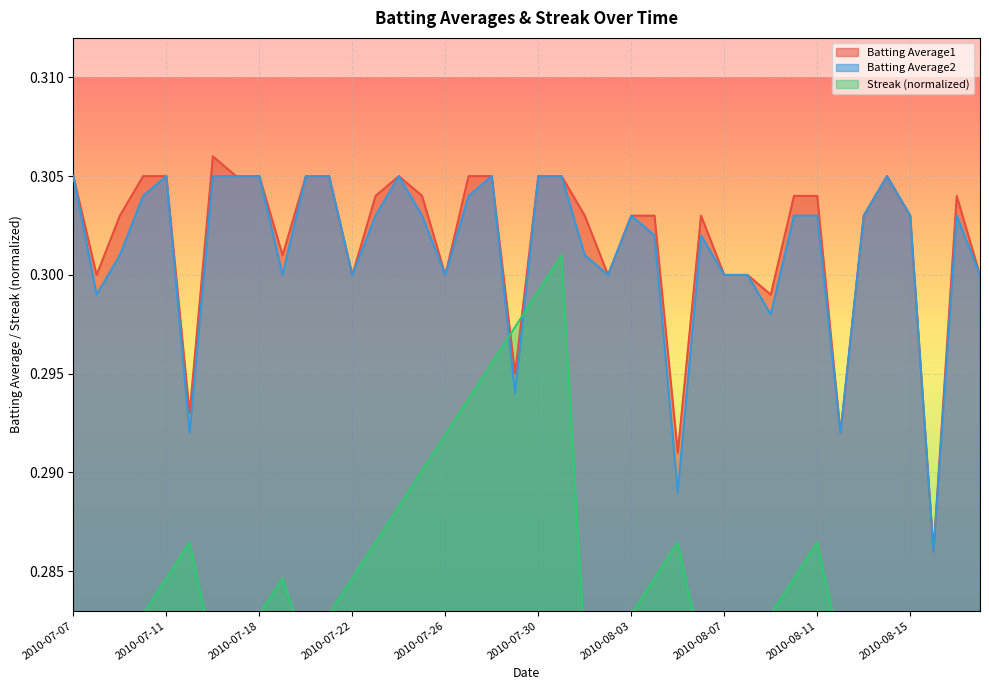

What are all the series names shown in the legend?

Batting Average1, Batting Average2, Streak